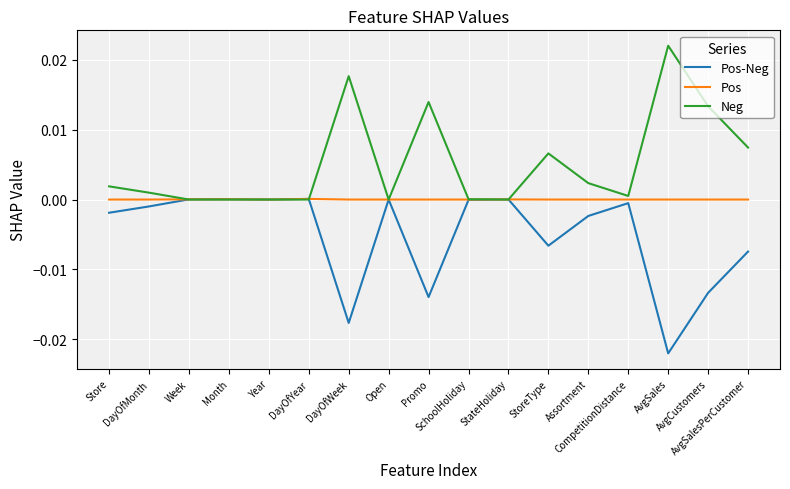

List the series in order of their overall mean, lowest first.

Pos-Neg, Pos, Neg